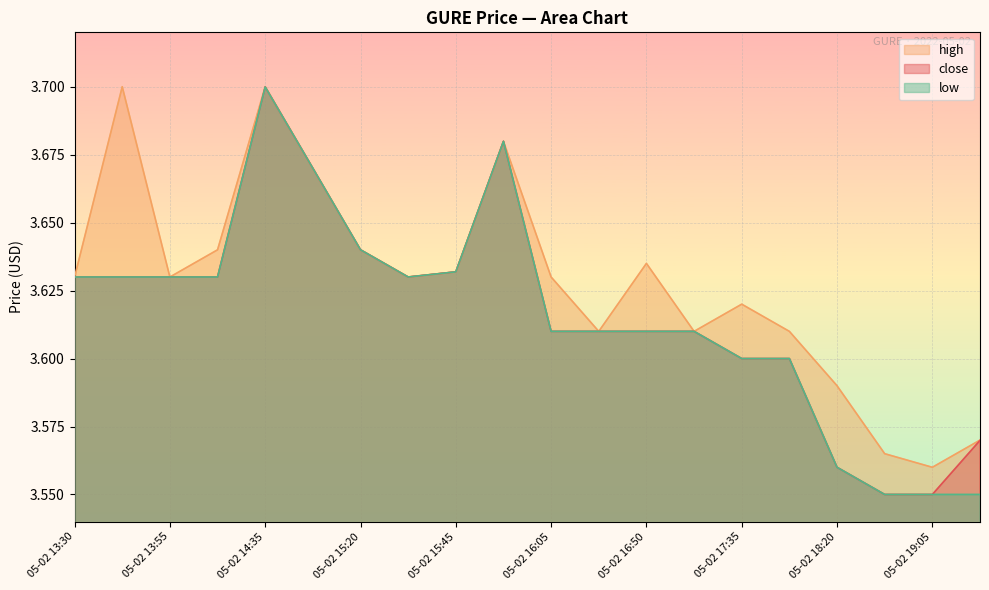

At how many categories does at least one series exceed 3?

20